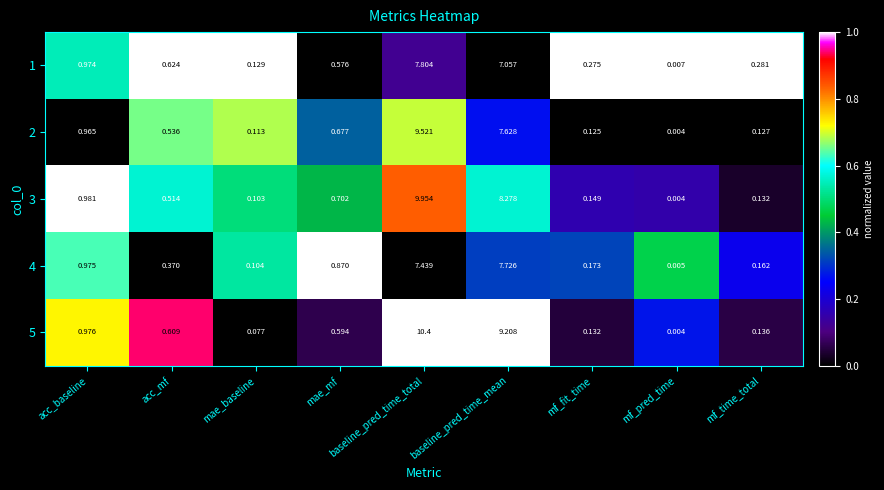

Which series has the largest range (max minus min)?

5